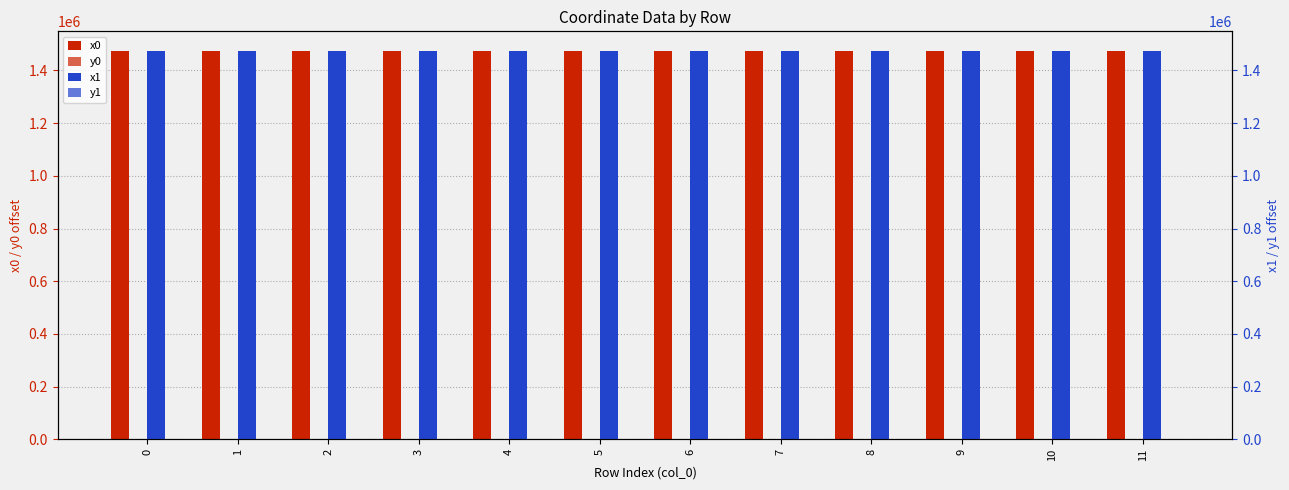

Which series has the largest total across all categories?

x1